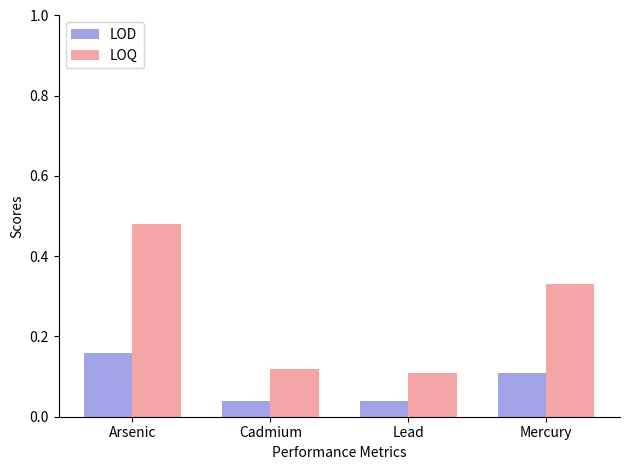

Between Arsenic and Lead, which series saw the biggest shift?

LOQ